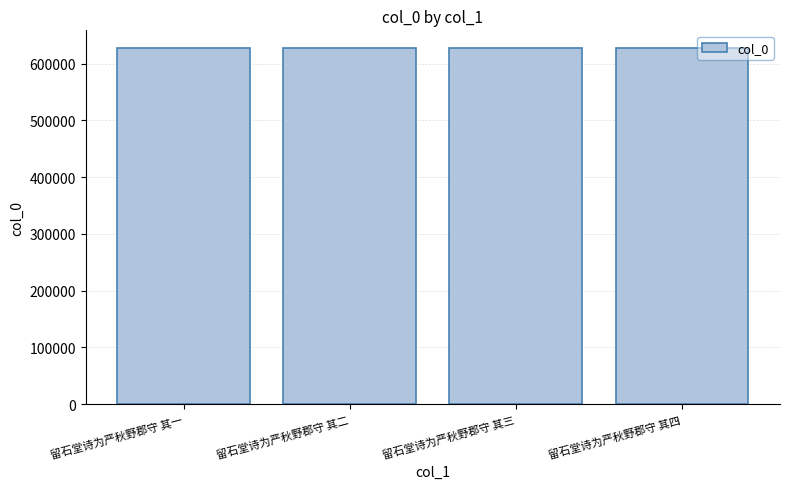

What is the ratio of the value at 留石堂诗为严秋野郡守 其一 to the value at 留石堂诗为严秋野郡守 其四?

1.0